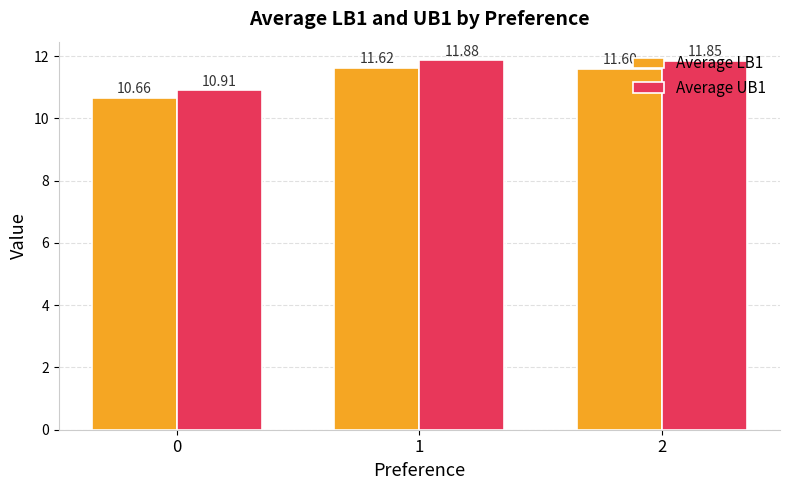

Does the chart contain stacked bars?

No